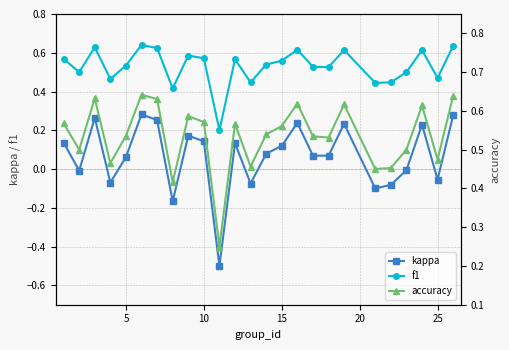

True or false: kappa and f1 cross at least once.

False